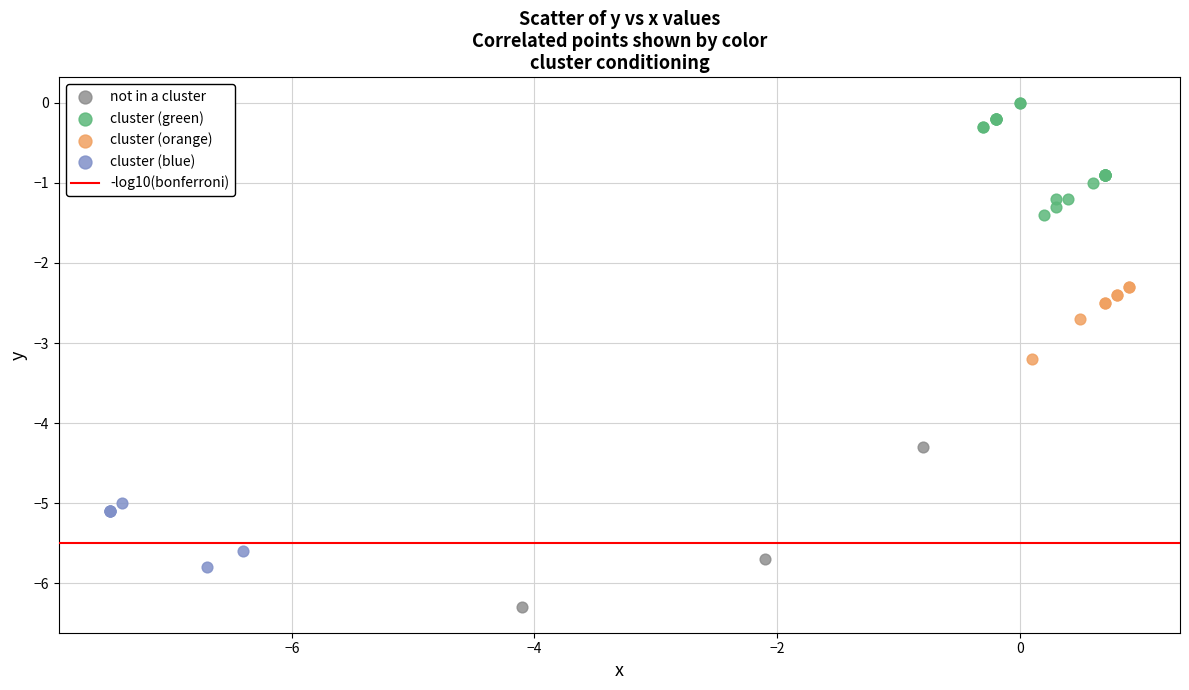

Which series contains the highest Y value?

cluster (green)